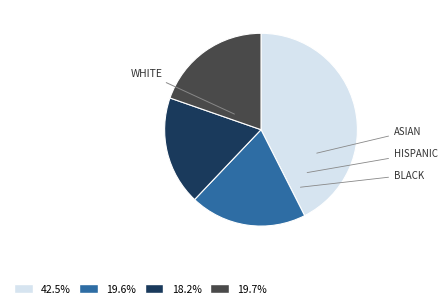

Is 19.7% the majority of the pie?

No